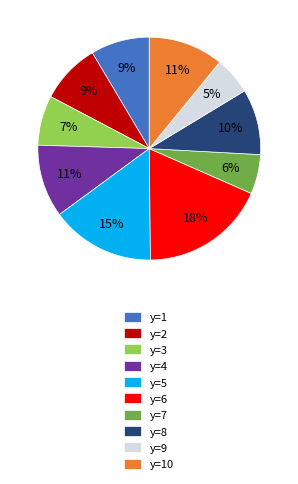

True or false: y=4 accounts for 2% of the total.

False